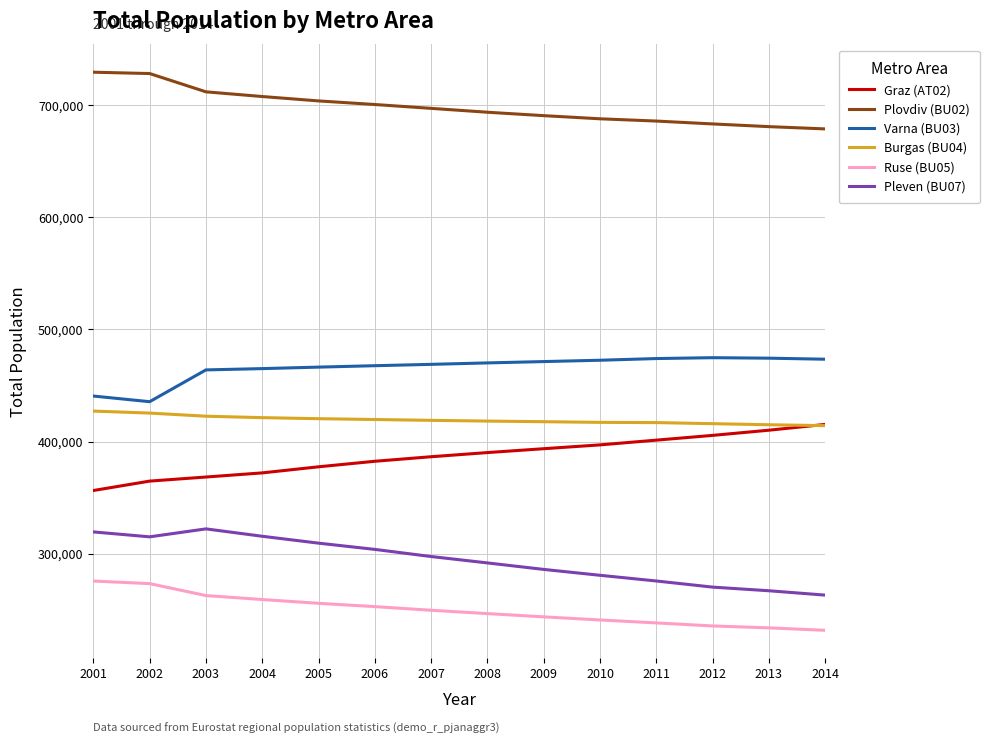

What is the lowest value of the Graz (AT02) series?

356285